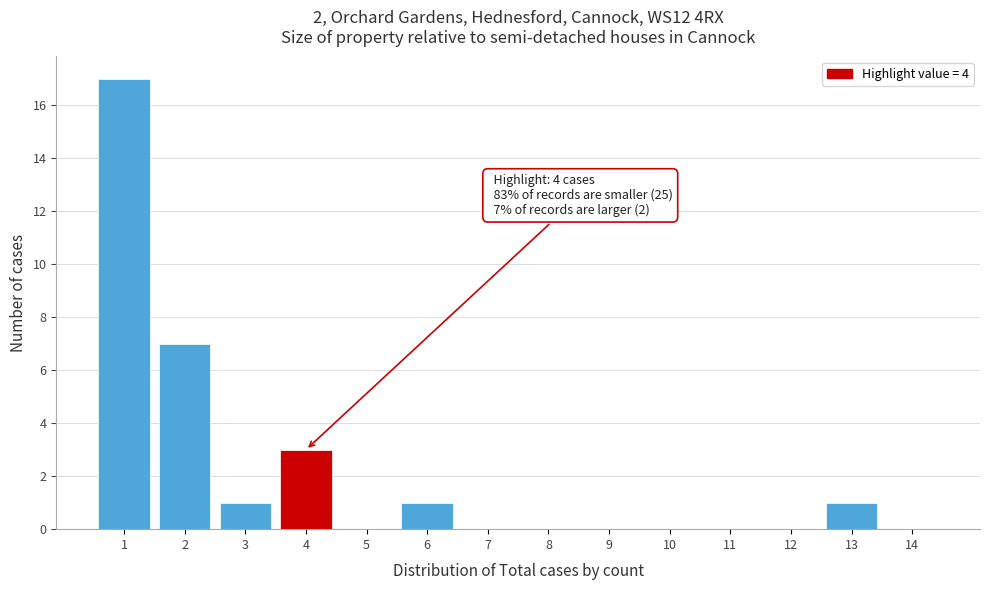

Over which range of the x-axis is the bar tallest?

0.5 to 1.5